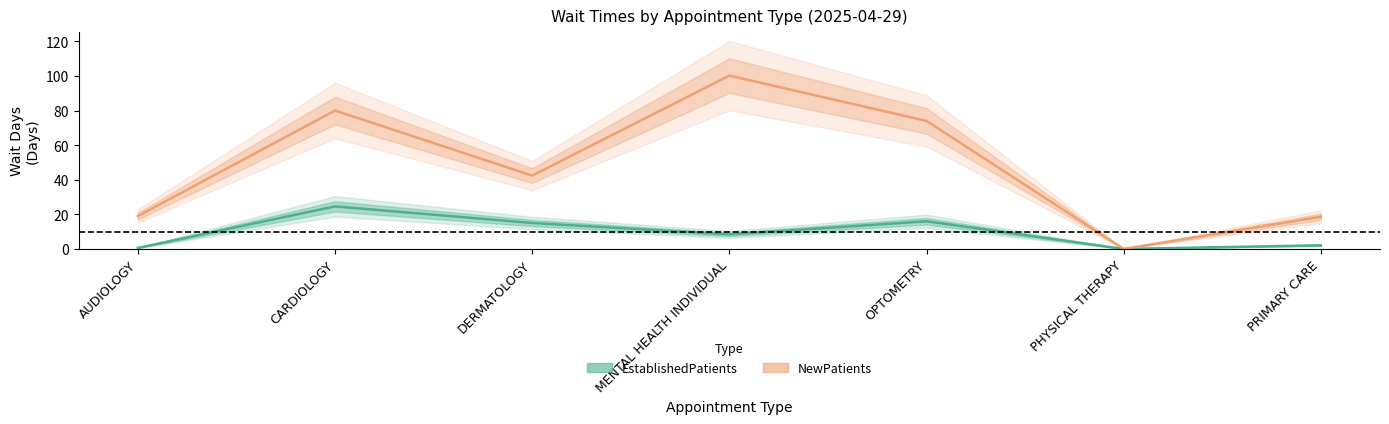

Which series has the largest total across all categories?

NewPatients